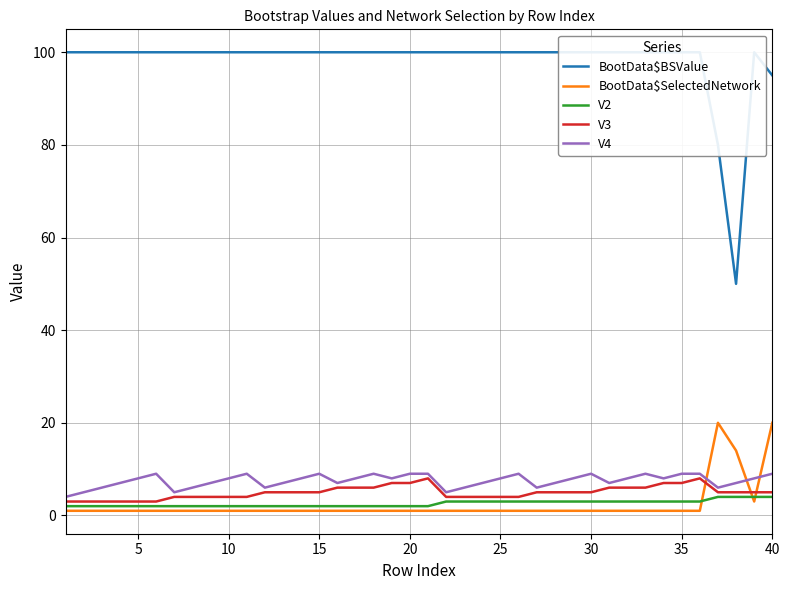

How many values in the BootData$BSValue series are below 100?

3